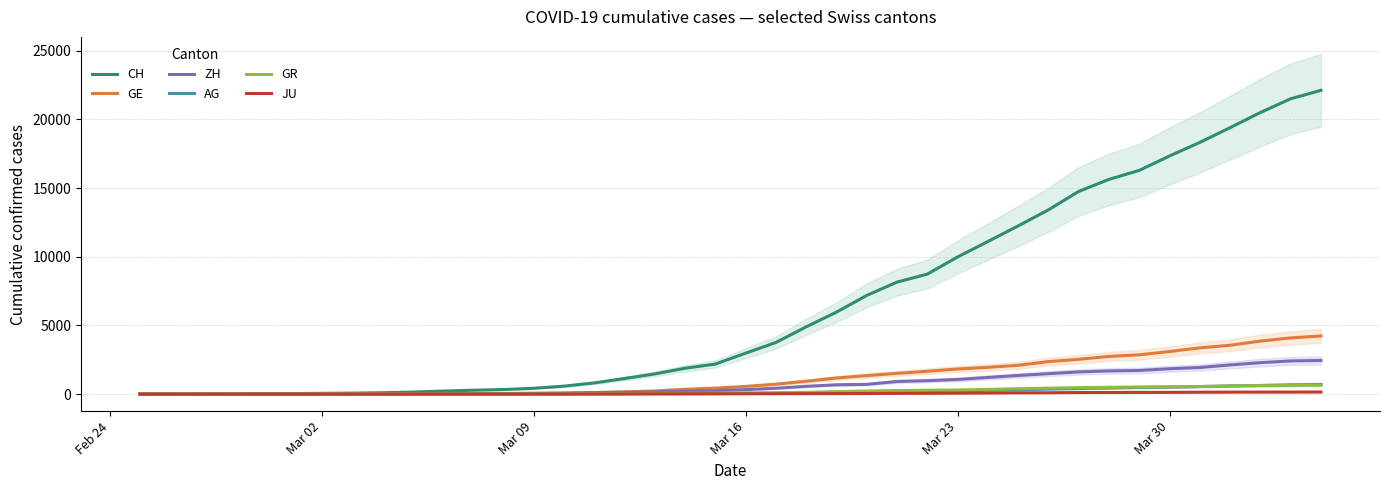

What is the average value of the GE series?

1204